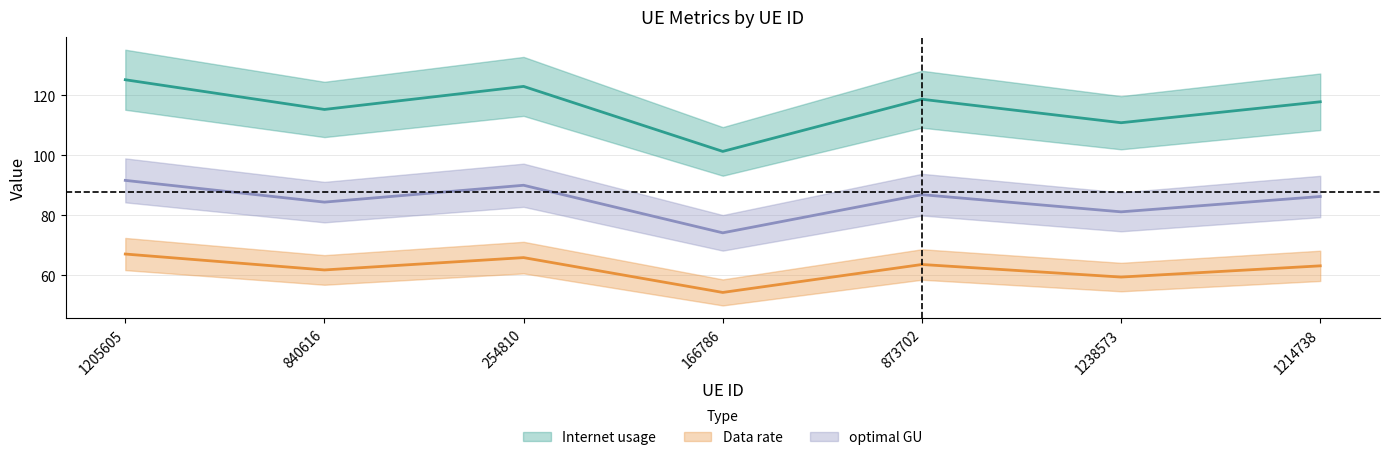

Reading left to right, list all the values displayed in this chart.

Internet usage: 1205605=125.1	840616=115.2	254810=122.9	166786=101.3	873702=118.6	1238573=110.8	1214738=117.8
Data rate: 1205605=67.0	840616=61.7	254810=65.8	166786=54.2	873702=63.6	1238573=59.4	1214738=63.1
optimal GU: 1205605=91.6	840616=84.3	254810=90.0	166786=74.1	873702=86.8	1238573=81.1	1214738=86.2